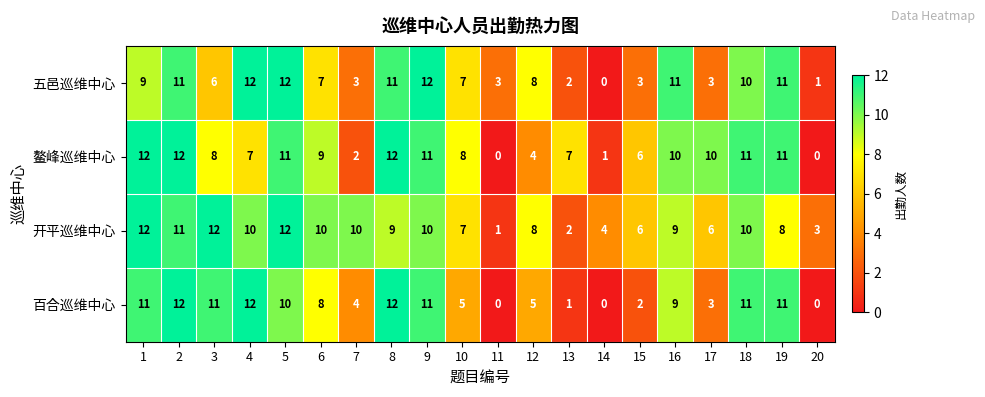

List the series in order of their overall mean, lowest first.

百合巡维中心, 五邑巡维中心, 鳌峰巡维中心, 开平巡维中心